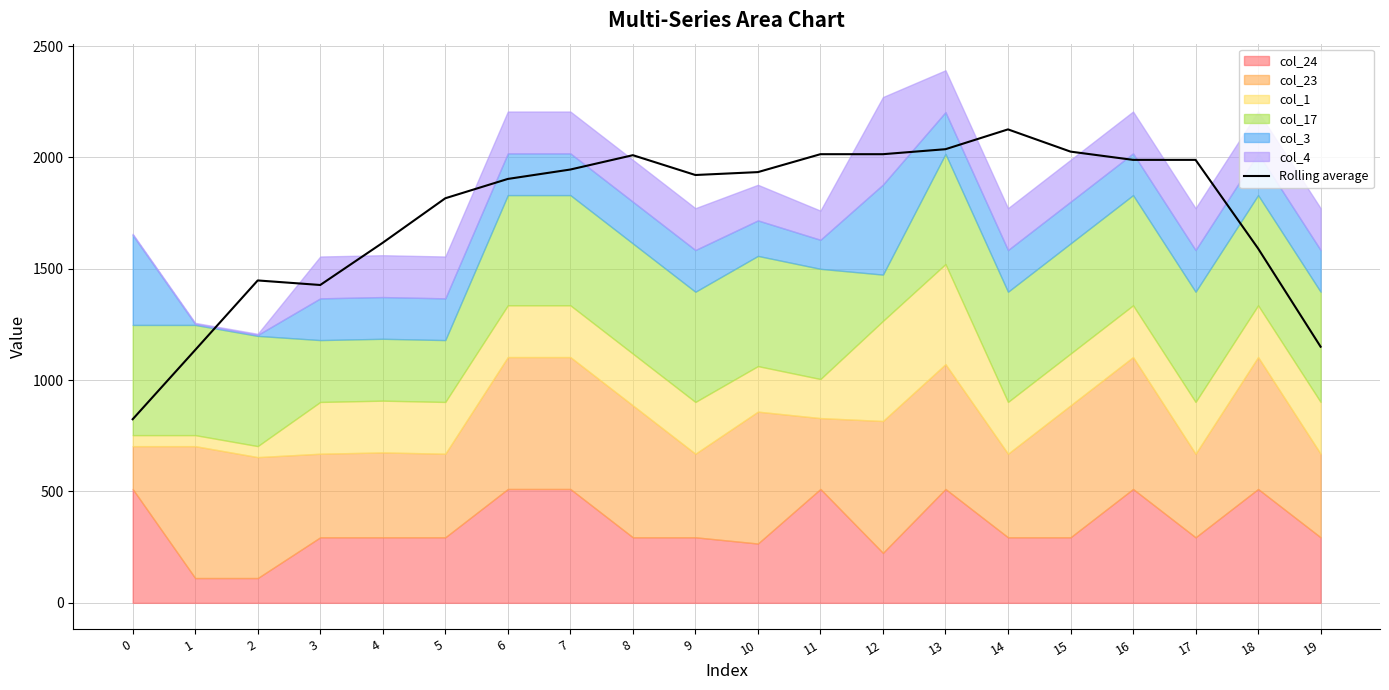

List the labels in order of value, smallest first.

0, 1, 19, 3, 2, 18, 4, 5, 6, 9, 10, 7, 16, 17, 8, 11, 12, 15, 13, 14